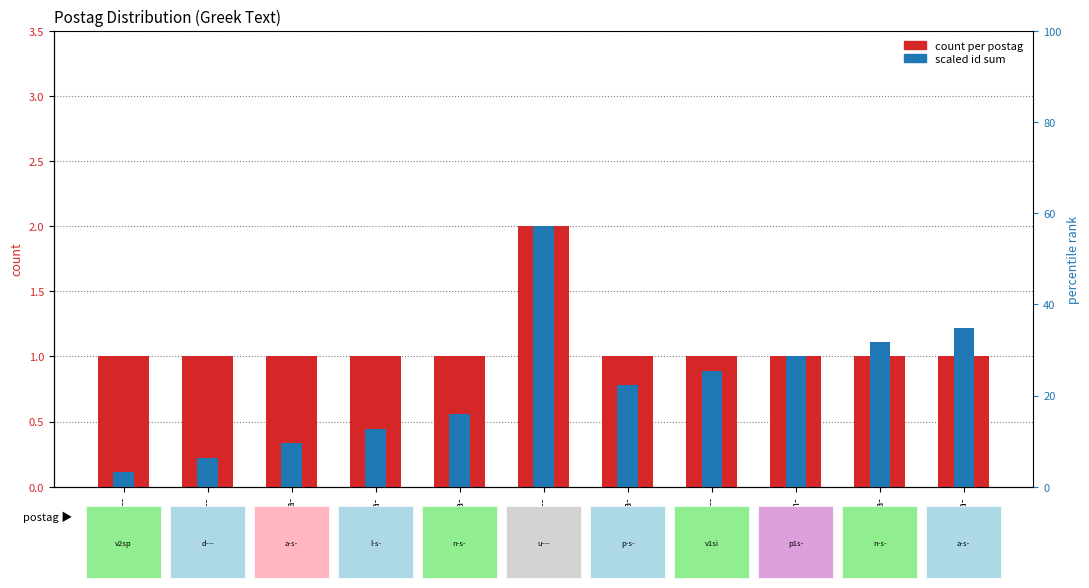

Is it true that scaled id sum equals 2.0 at u--------?

True